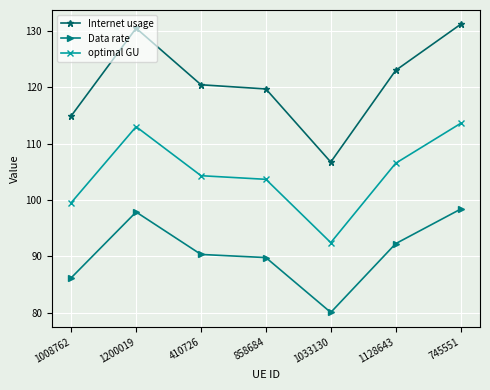

True or false: Internet usage has a value of 106.8 at 1033130.

True